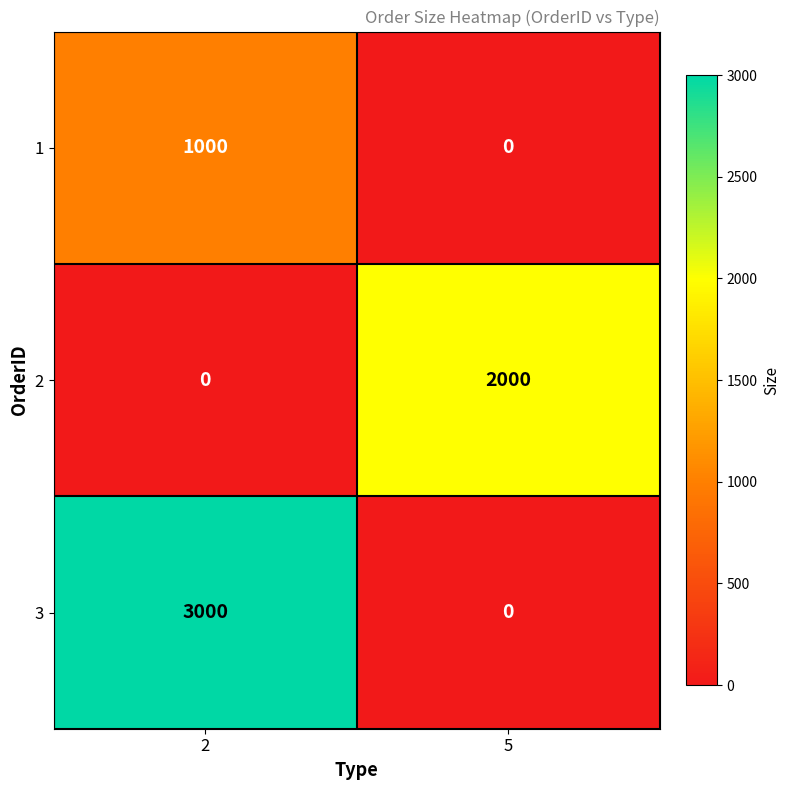

How many categories are shown in the chart?

2